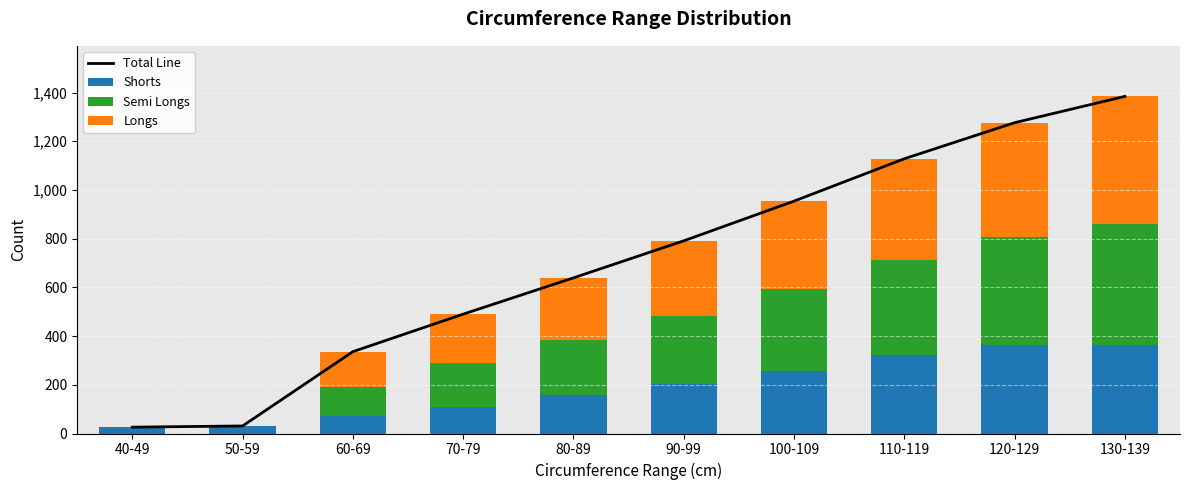

What is the label of the 2nd bar from the right?

120-129